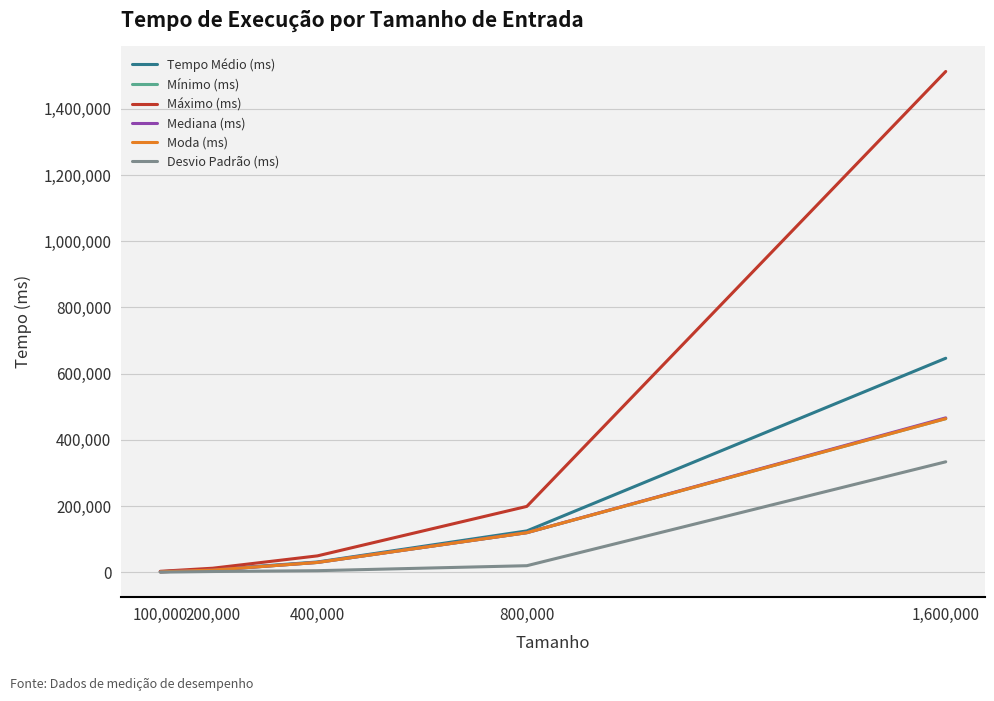

What is the approximate value of Desvio Padrão (ms) at 400,000?

5019.7